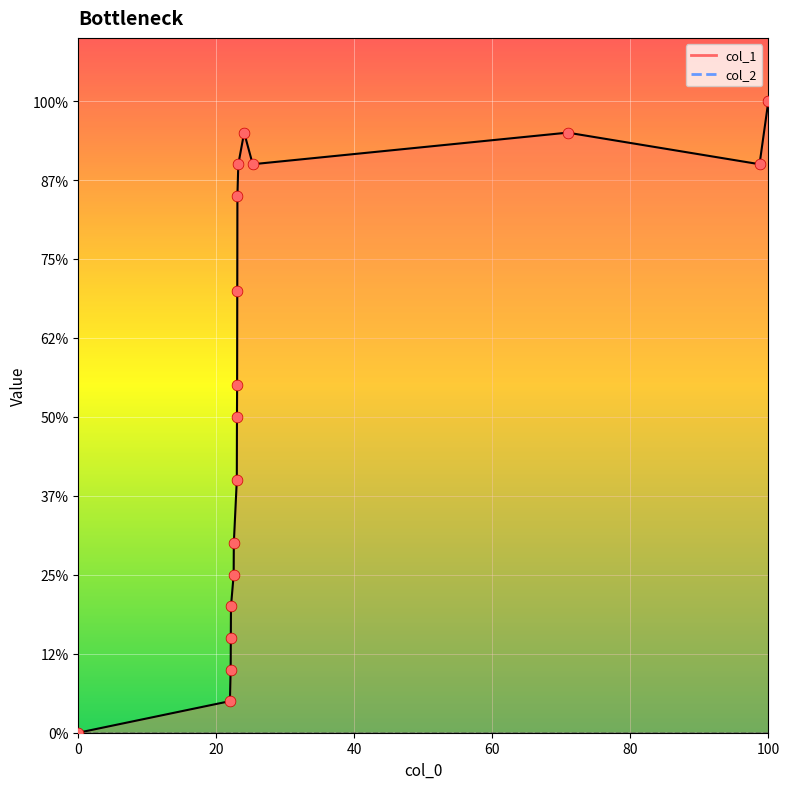

Is the value of col_2_line at 10 greater than the value of col_1_line at 40?

No